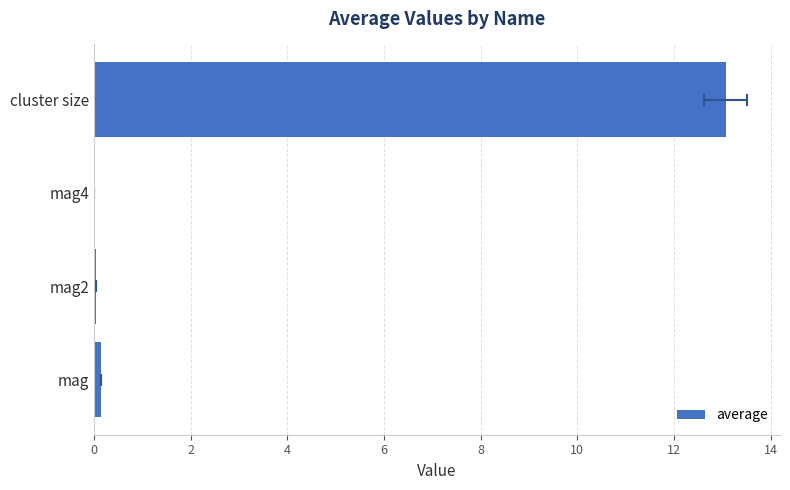

Reading left to right, transcribe all the data shown in this chart.

0.2	0.0	0.0	13.1